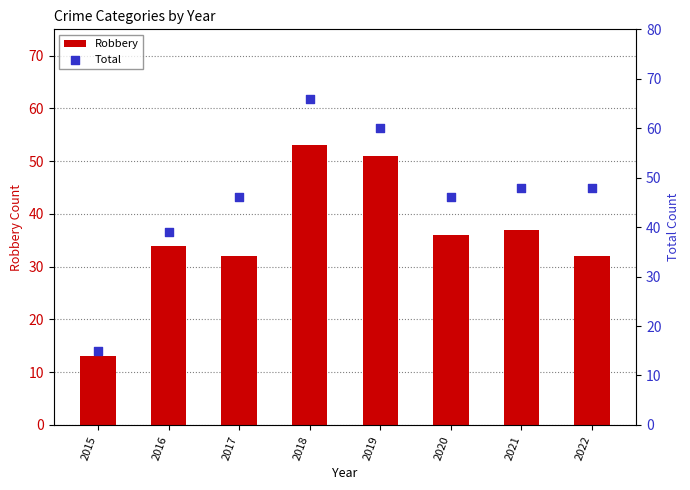

Is the value of Robbery at 2016 greater than the value of Total at 2018?

No